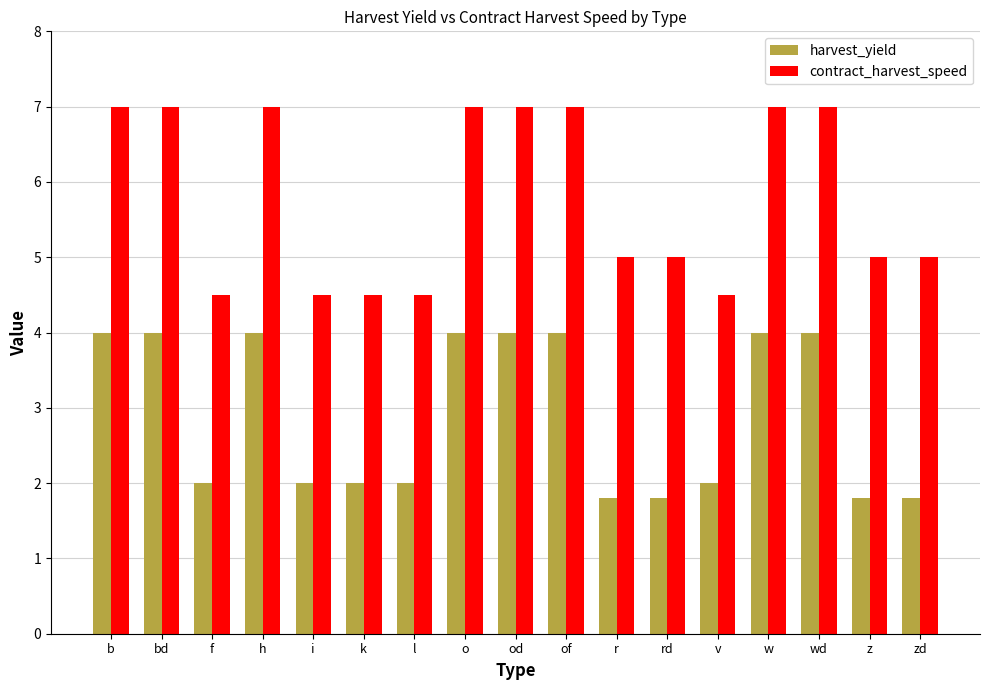

How many categories are shown in the chart?

17